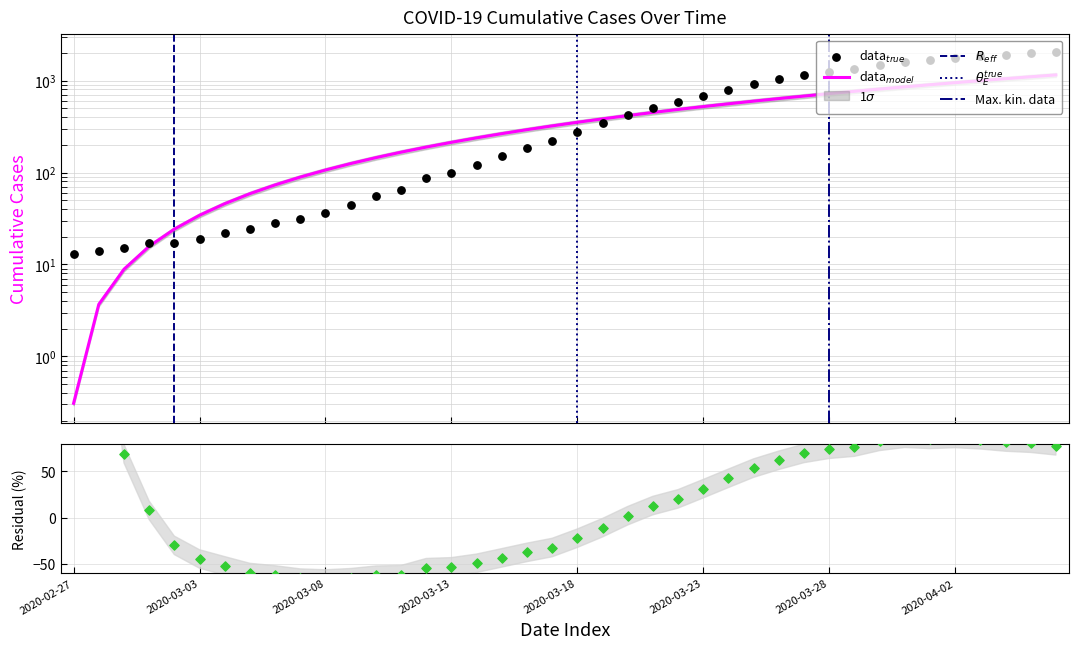

What is the change in value from 2020-03-20 to 2020-04-01?

+1239